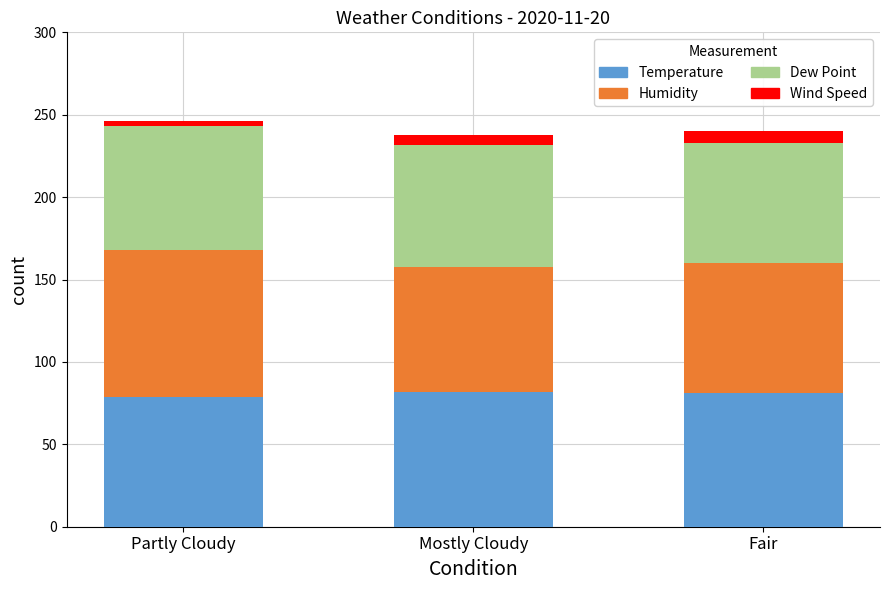

What is the total value across all series at Fair?

240.0